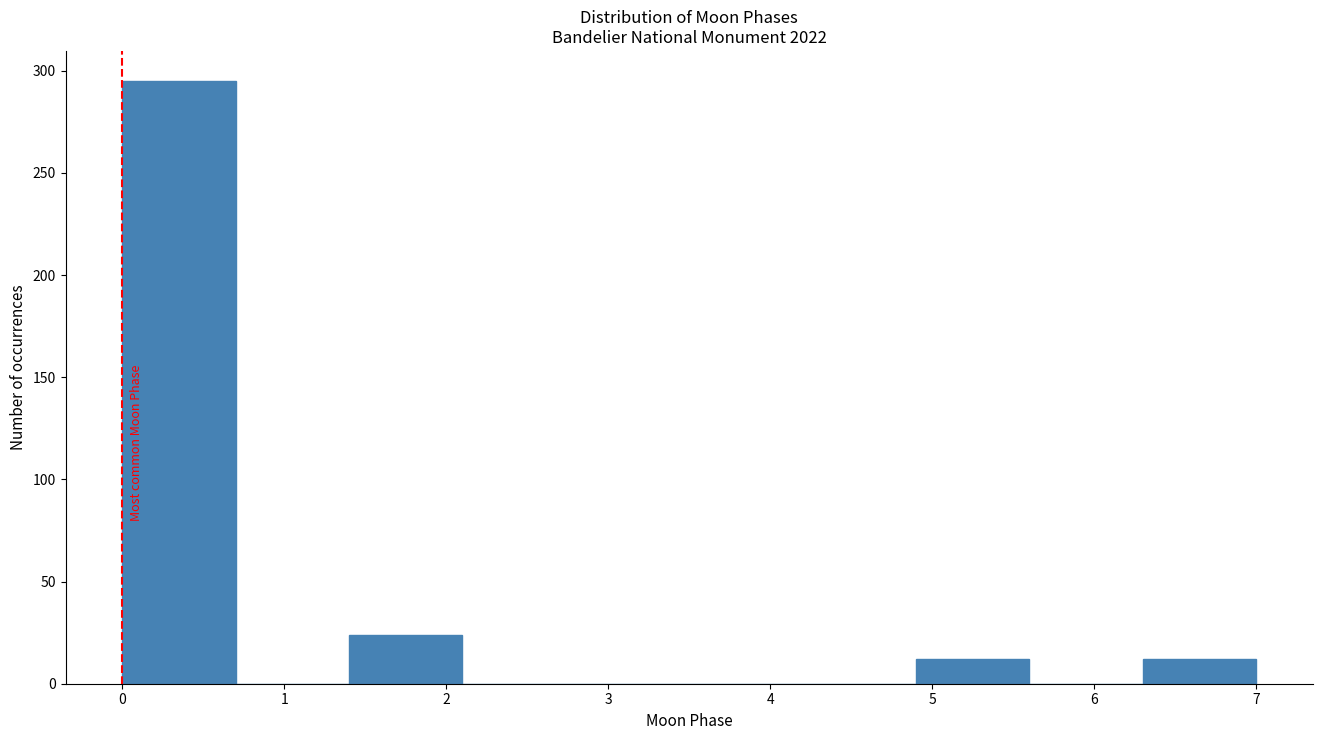

Reading left to right, transcribe this chart: for each bar, give the range it covers on the x-axis and its height. The values are not printed on the chart, so give them approximately, as read against the axis.

0.0 to 0.7: 295
0.7 to 1.4: 0
1.4 to 2.1: 25
2.1 to 2.8: 0
2.8 to 3.5: 0
3.5 to 4.2: 0
4.2 to 4.9: 0
4.9 to 5.6: 10
5.6 to 6.3: 0
6.3 to 7.0: 10